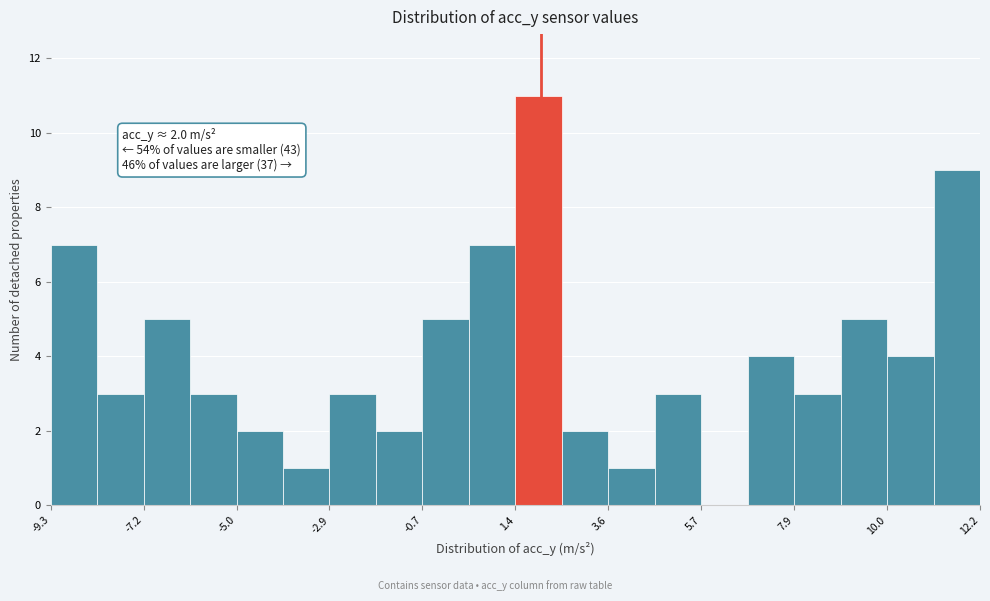

Read against the x-axis, roughly where is the centre of the tallest bar?

2.0